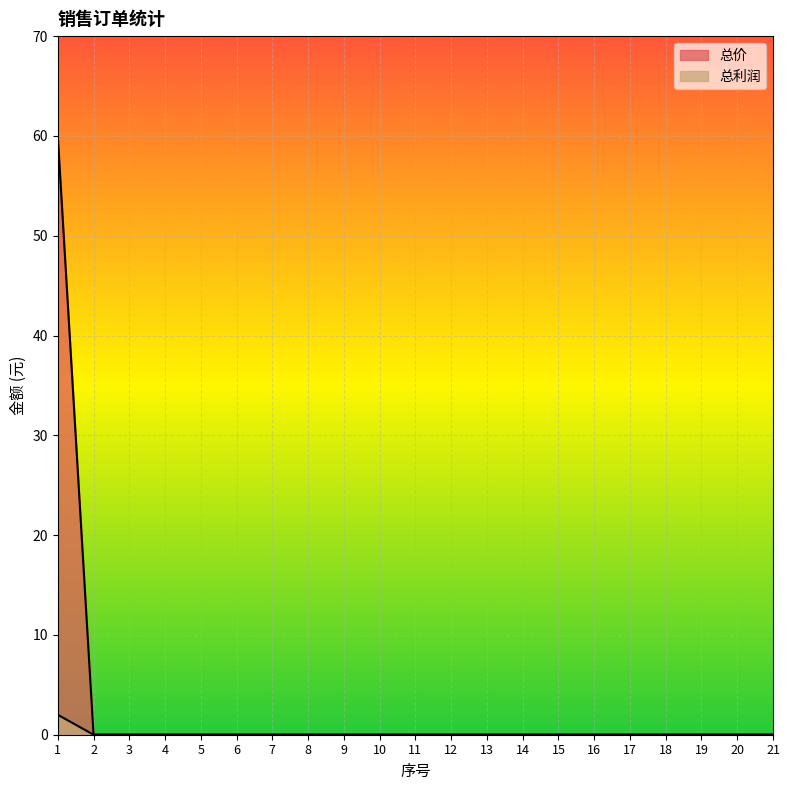

Which series has the widest spread of values?

总价